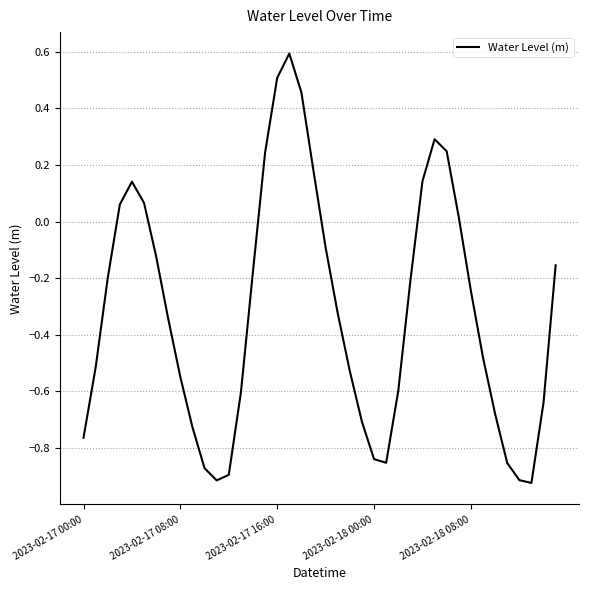

What is the maximum value shown in the chart?

0.6